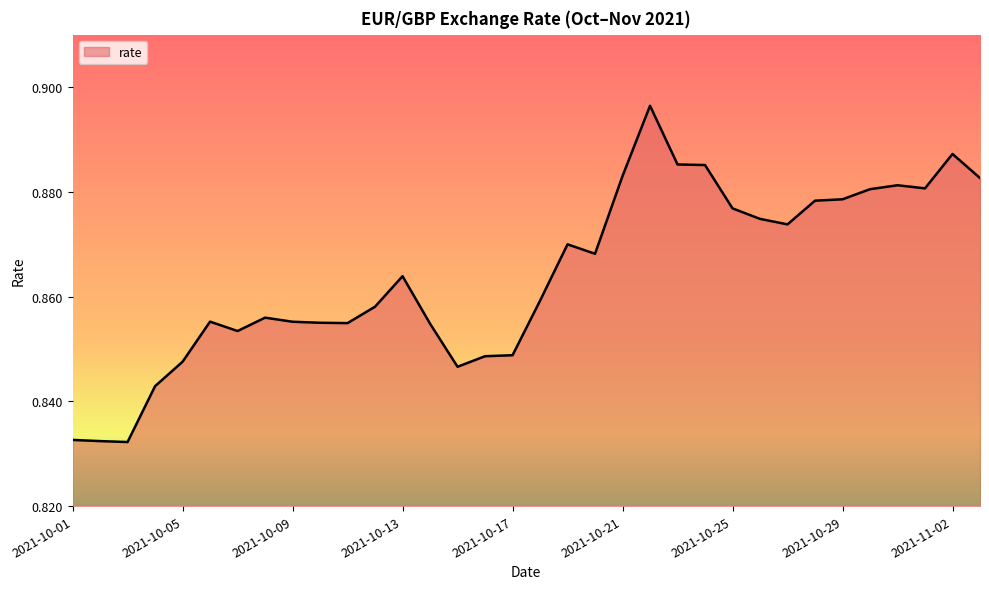

How many values are between 0 and 1?

34